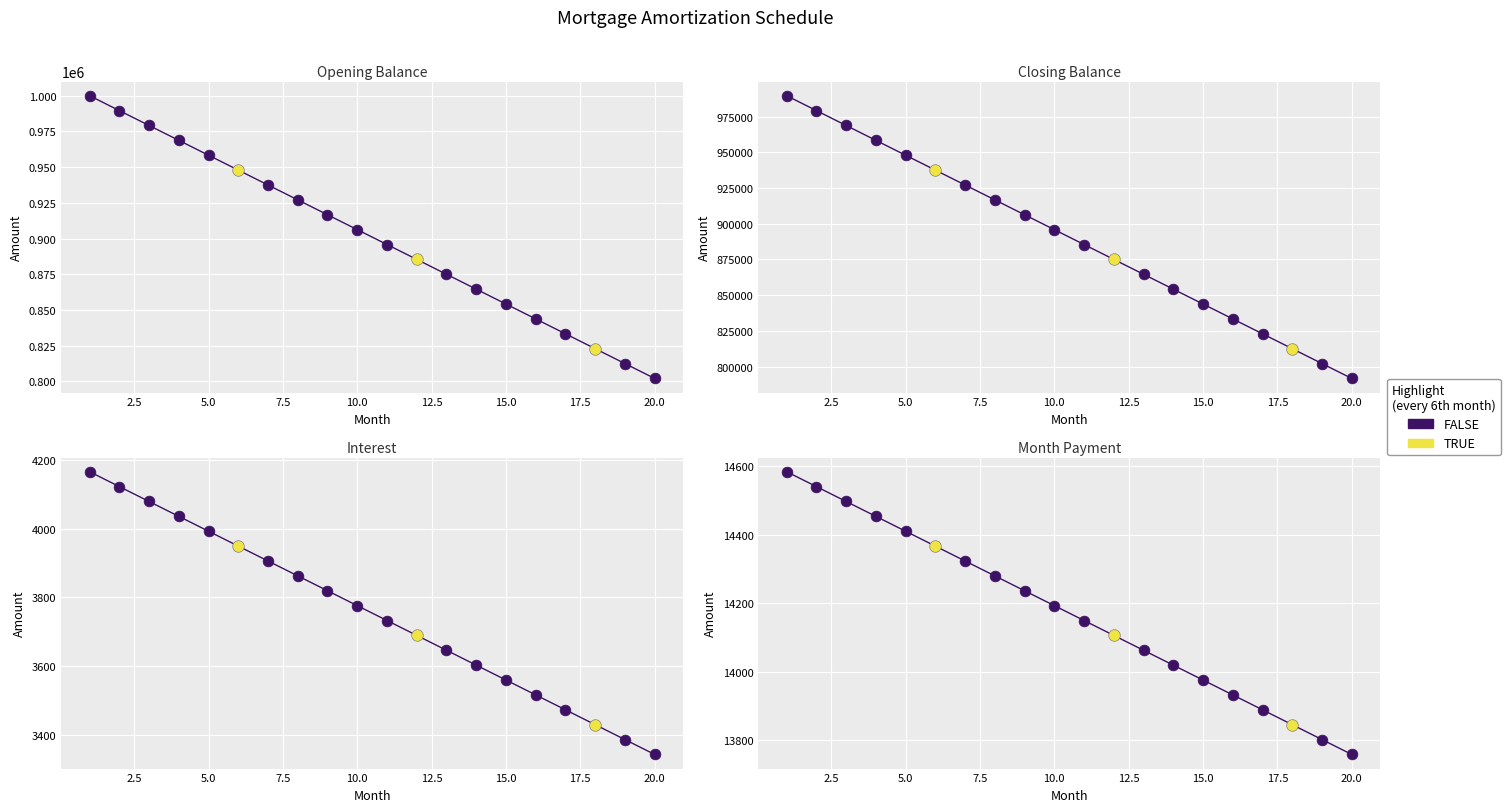

Which series reaches the maximum Y coordinate?

opening_balance